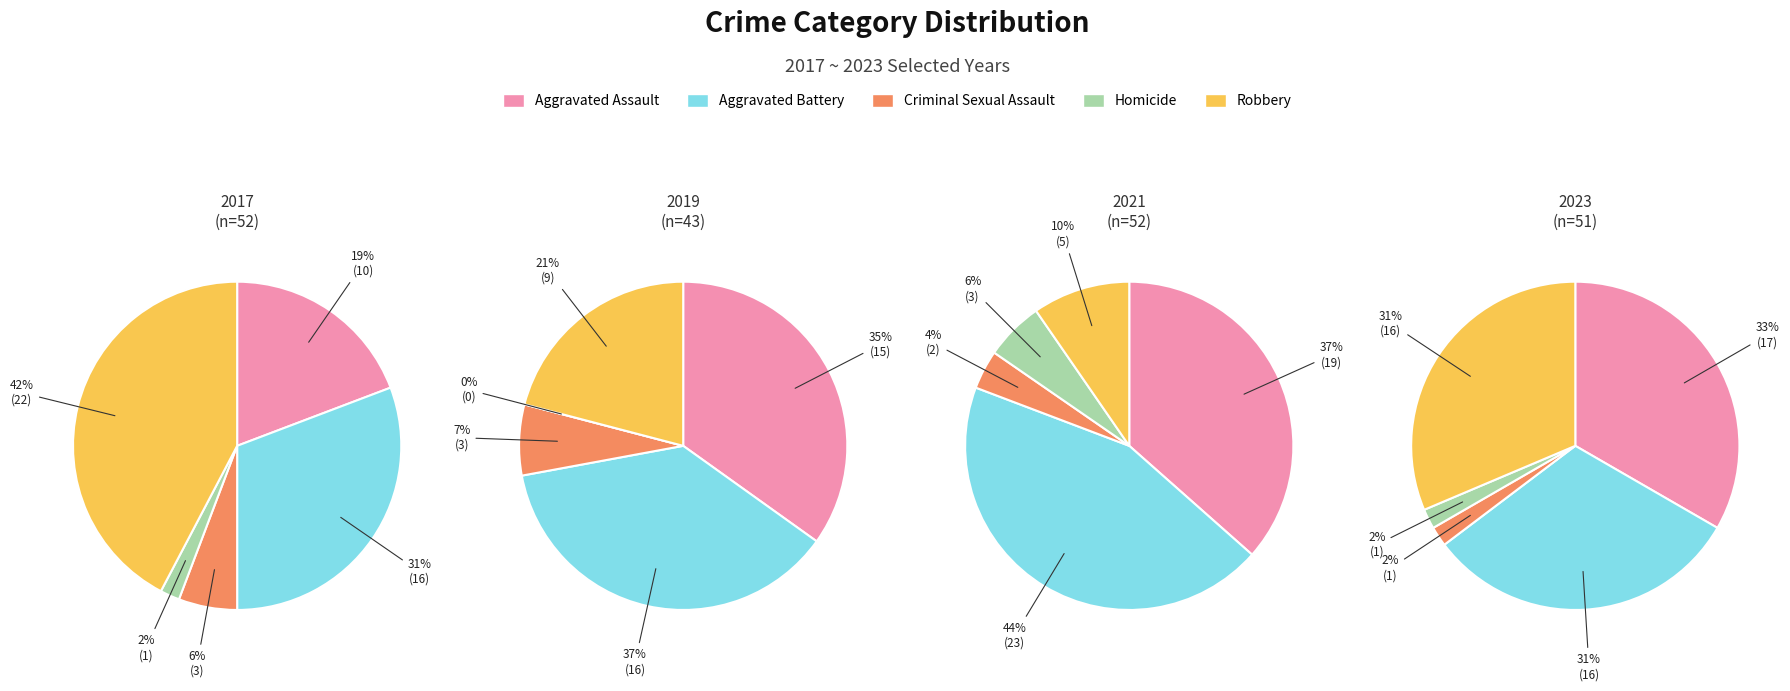

Between 1 and 5, which is larger?

5